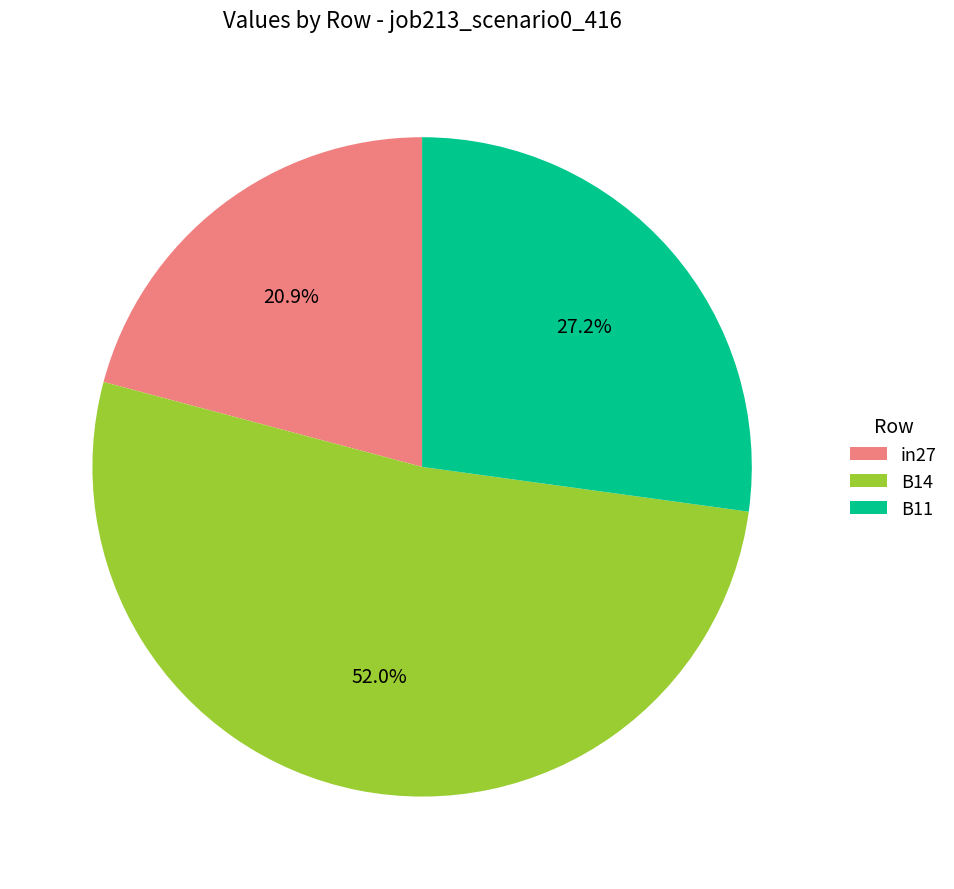

Which category has the smallest portion of the pie?

in27